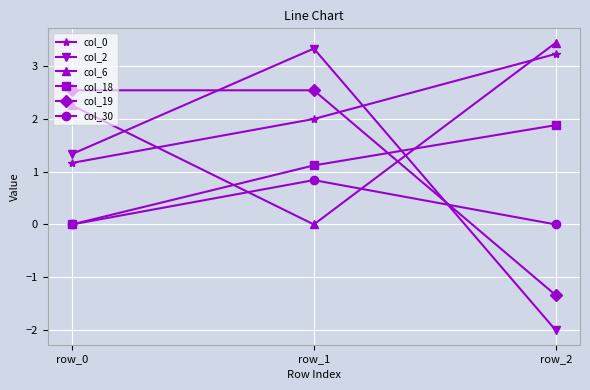

What value does the col_6 series have at row_2?

3.4